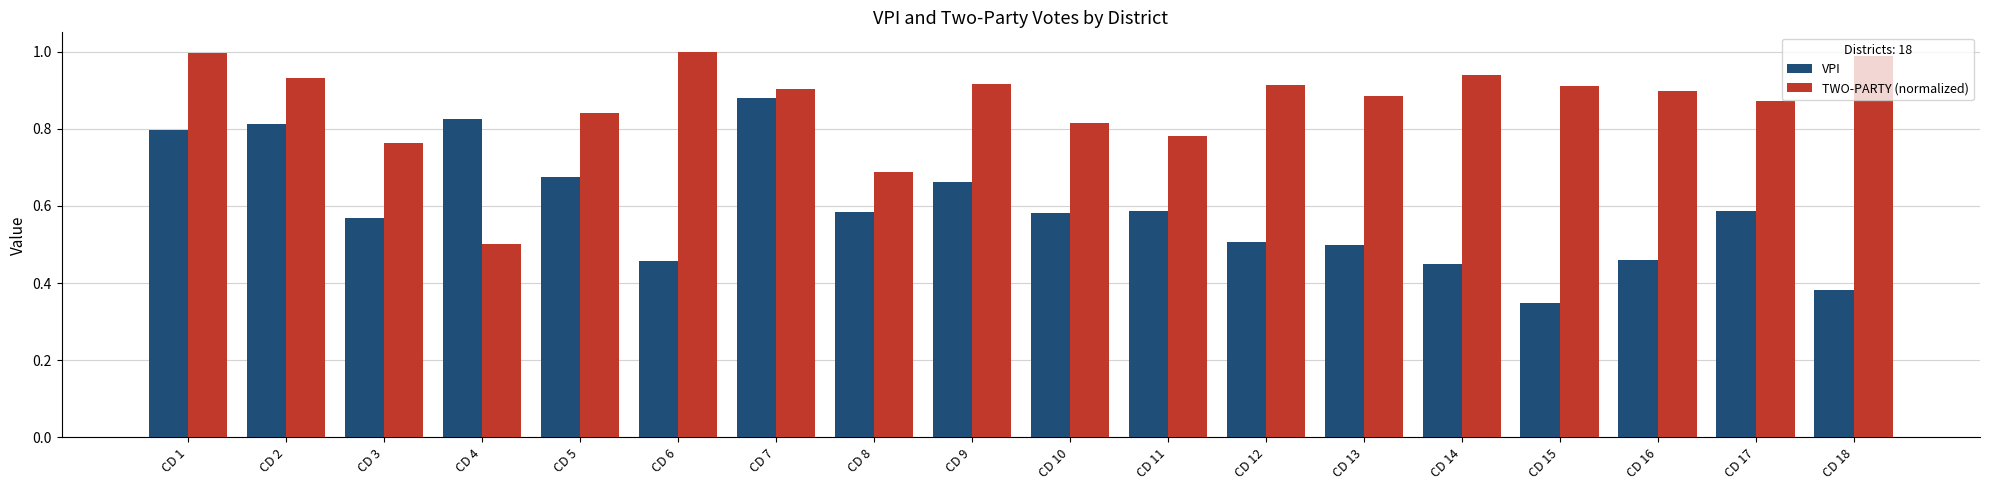

What is the difference between the TWO-PARTY (normalized) values at CD 9 and CD 11?

0.1